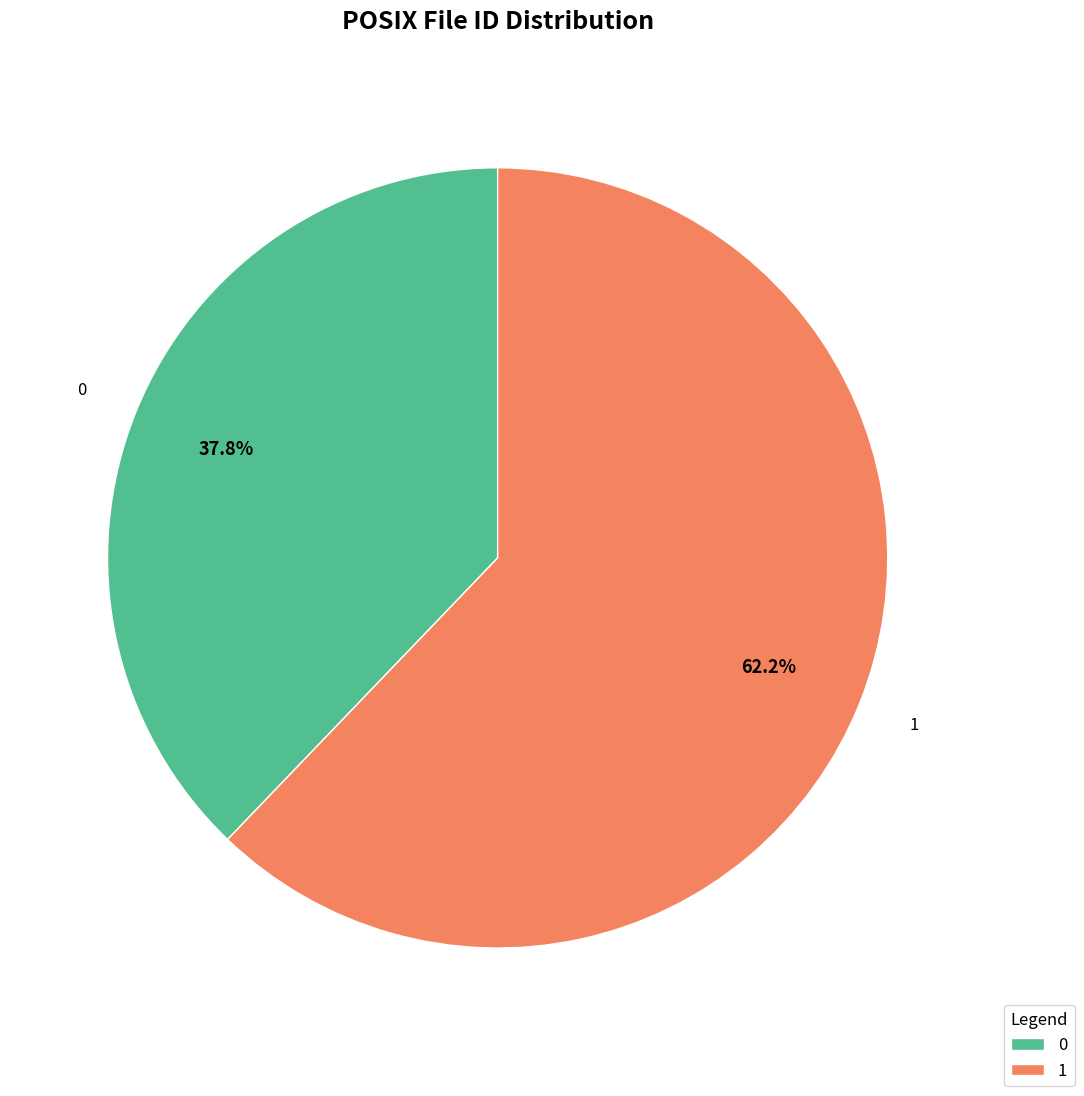

Between 0 and 1, which is larger?

1